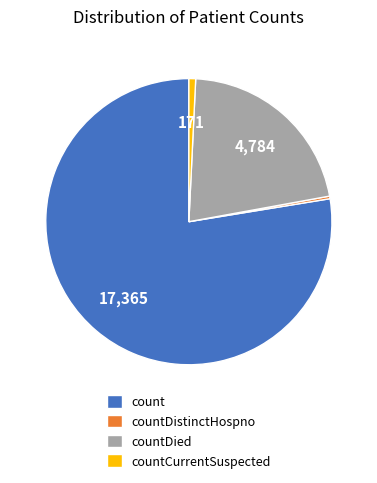

Combined, do countDistinctHospno and countCurrentSuspected account for over 50%?

No